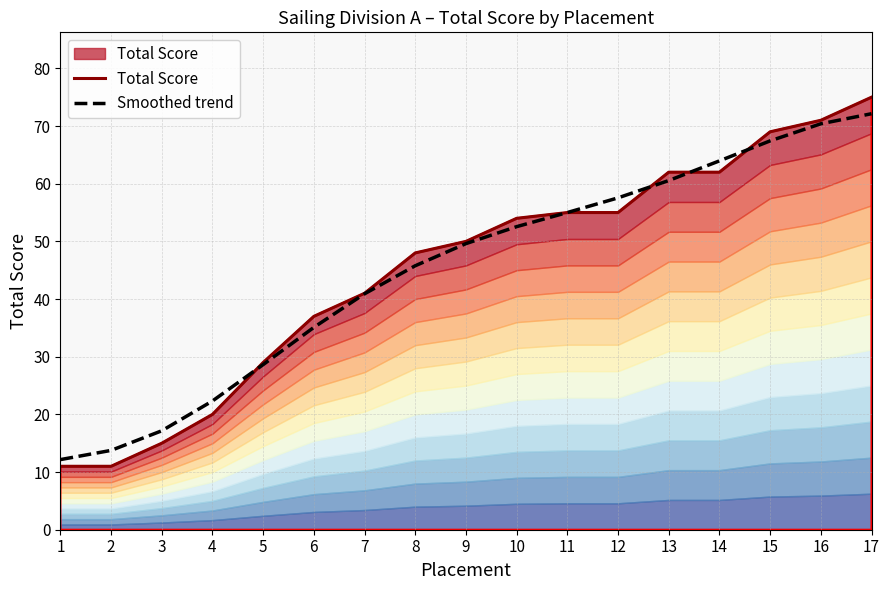

What is the spread (max minus min) of values at 8?

2.2